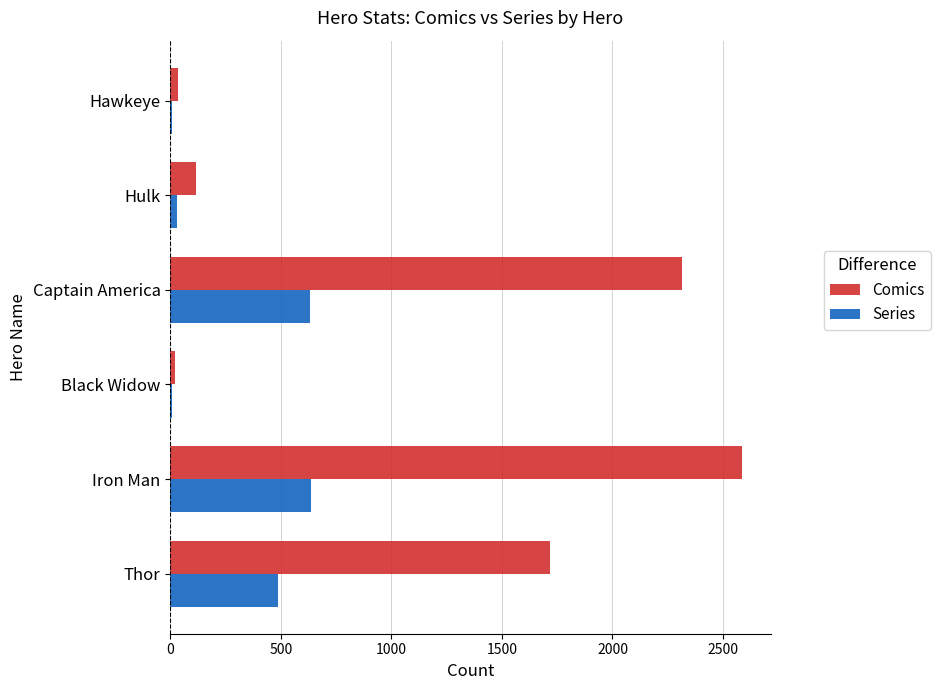

What is the sum of all Series values?

1806